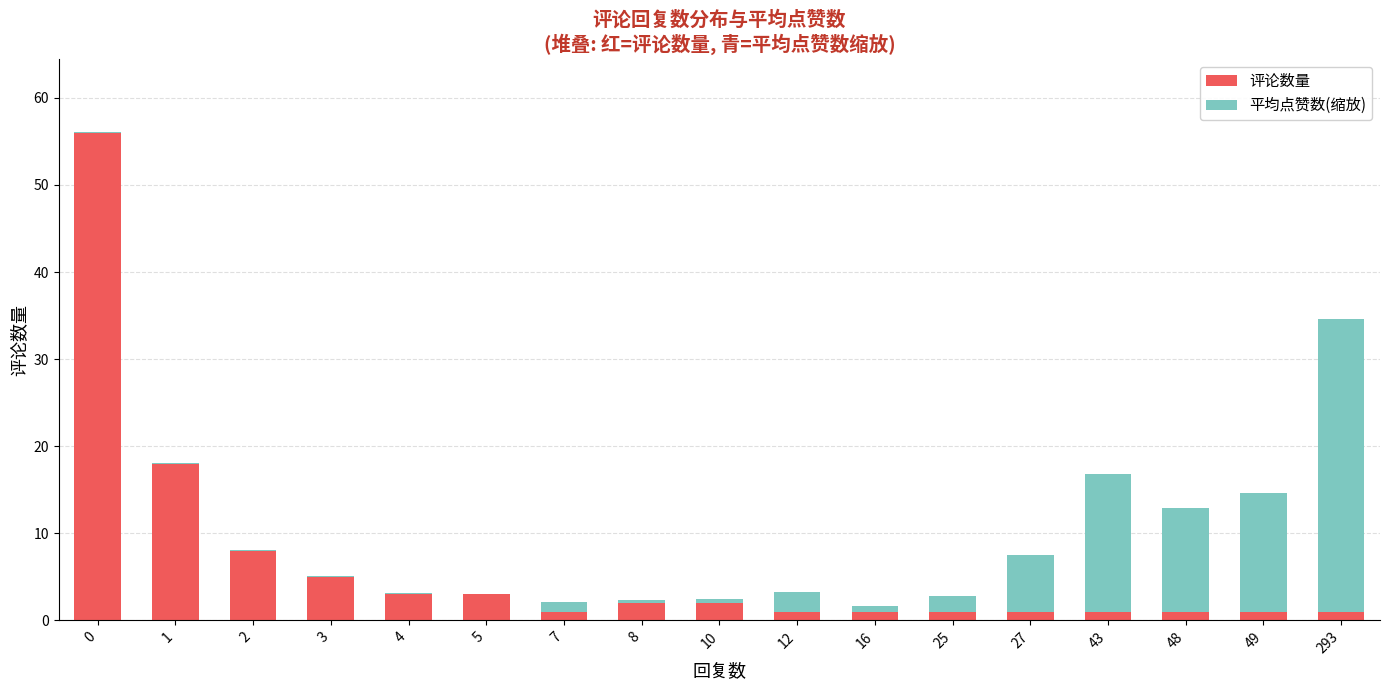

What is the highest value of the 评论数量 series?

56.0